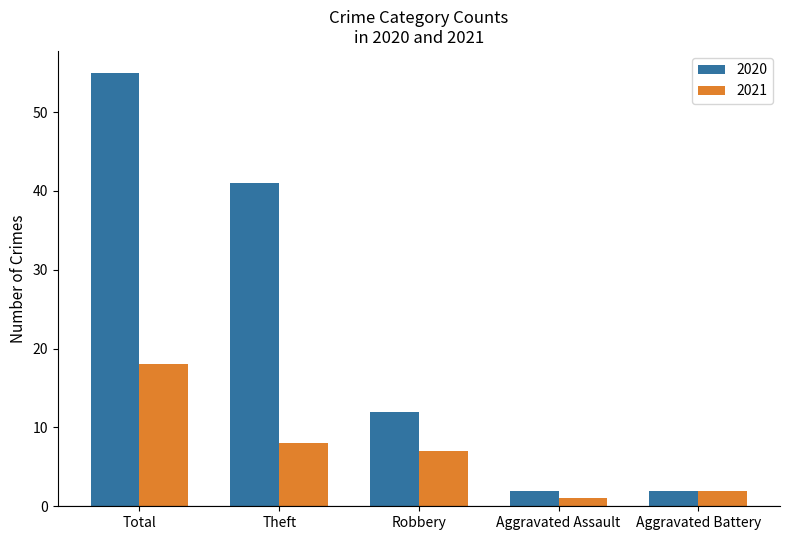

Is it true that 2021 equals 4 at Robbery?

False